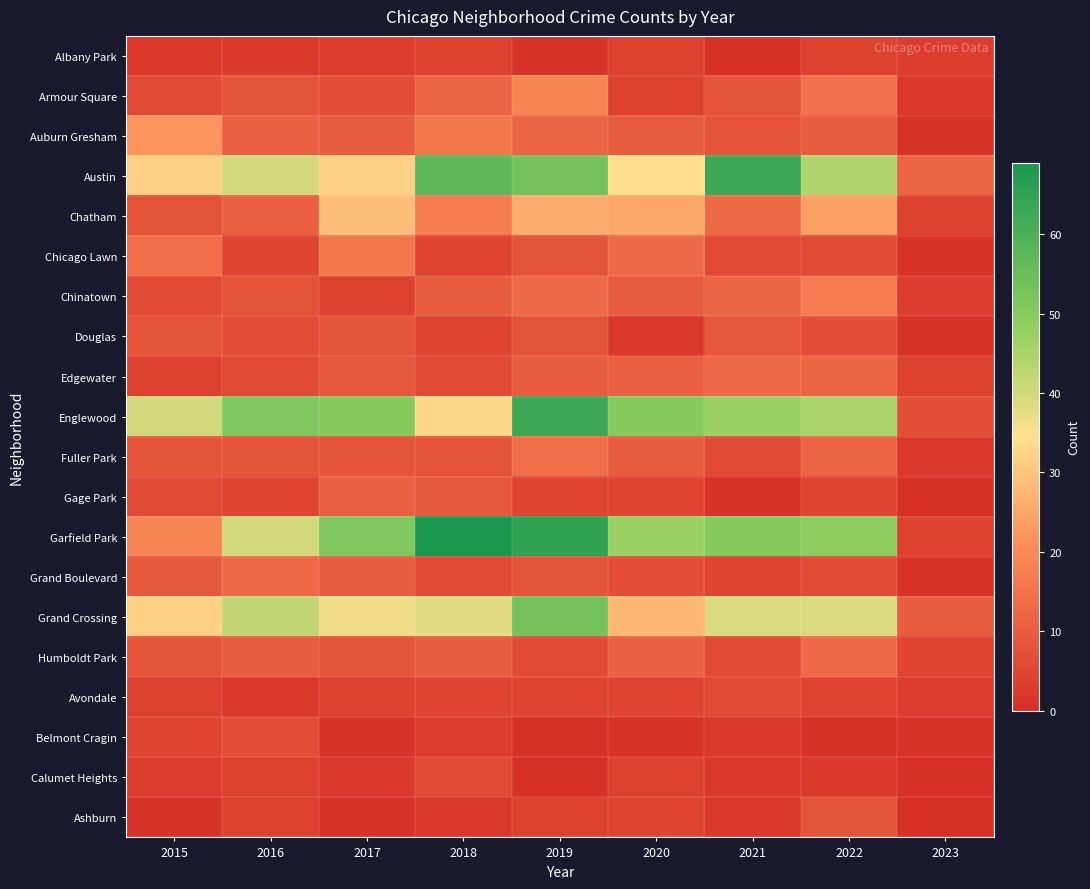

Which series has the widest spread of values?

Garfield Park